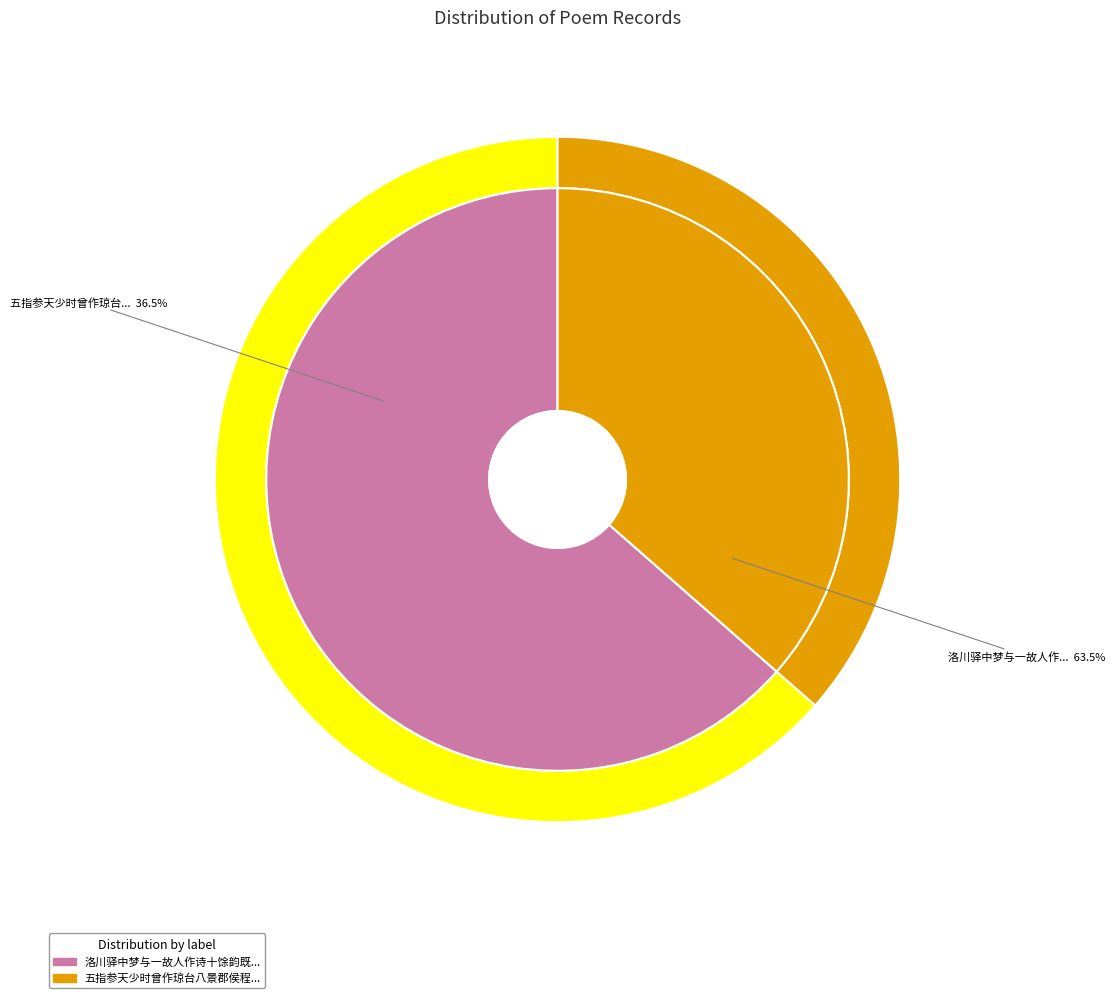

How many segments does this pie chart have?

2